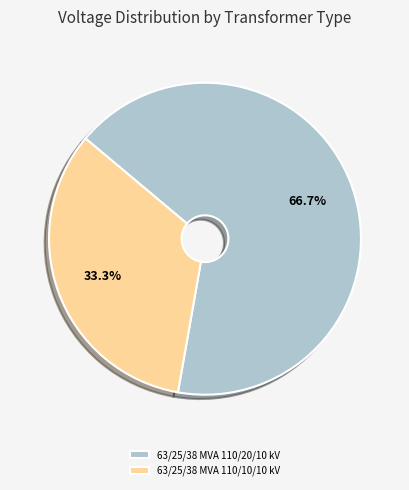

To the nearest percent, what percentage of the pie is 63/25/38 MVA 110/20/10 kV?

67%